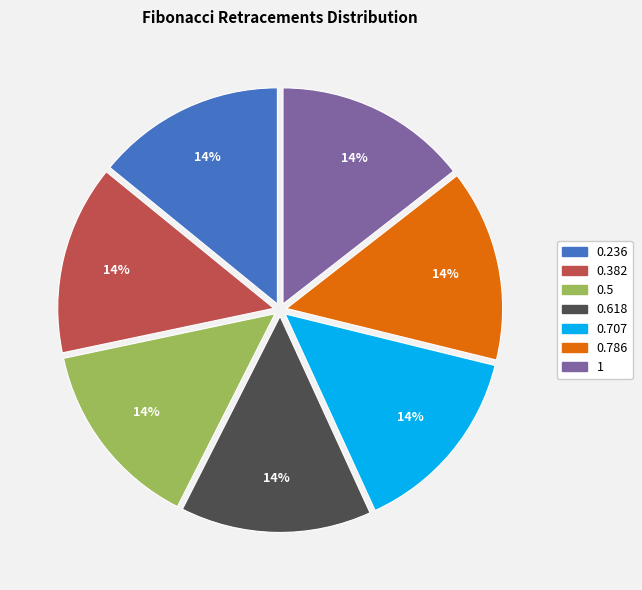

Combined, do 0.786 and 0.618 account for over 50%?

No